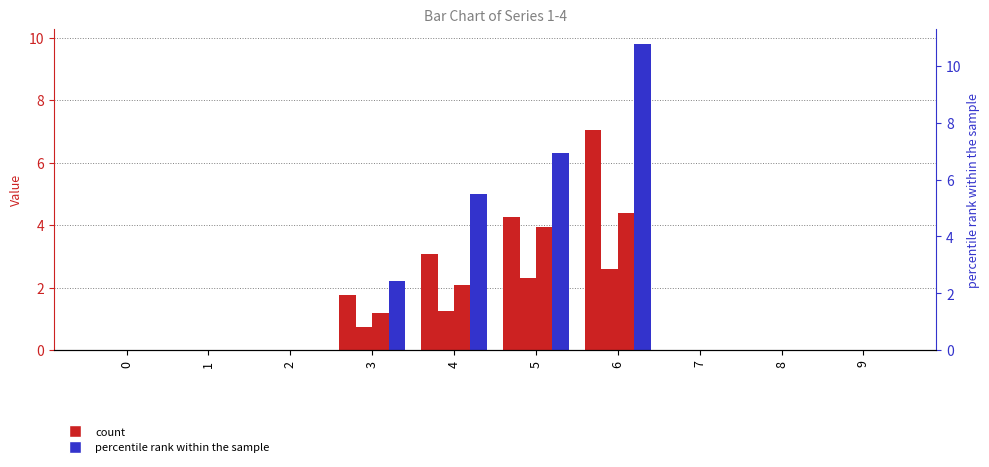

List the labels in order of 1 value, largest first.

6, 5, 4, 3, 0, 1, 2, 7, 8, 9